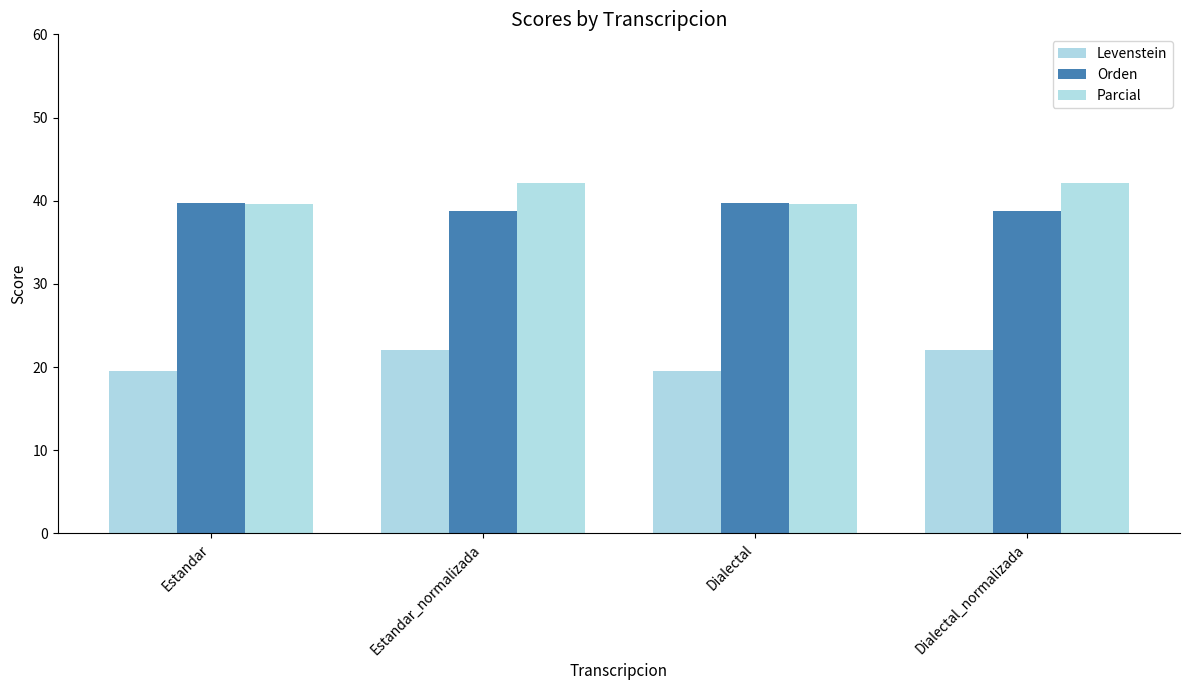

How many categories are shown in the chart?

4